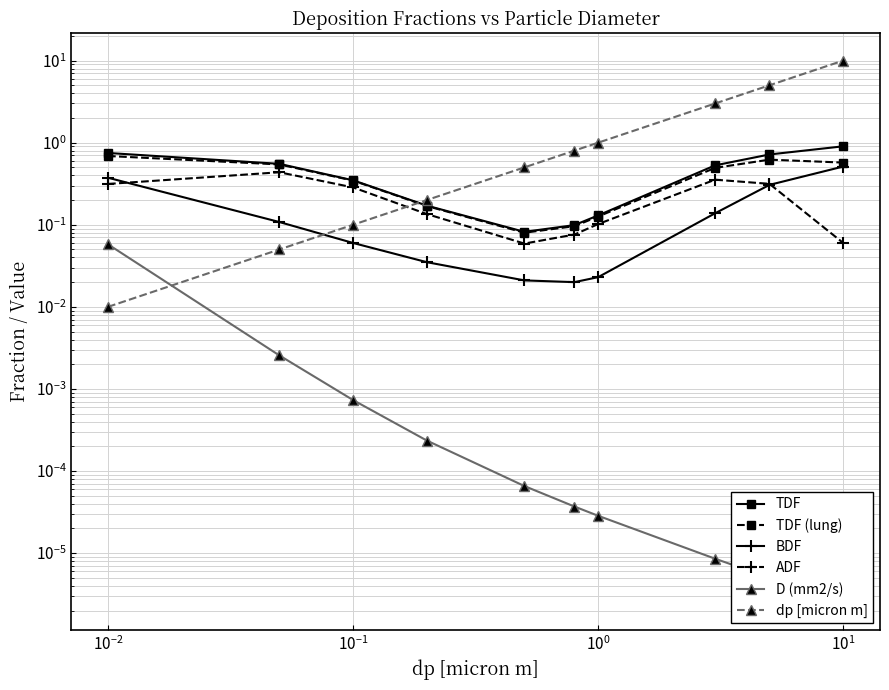

Does the chart have visible grid lines?

Yes